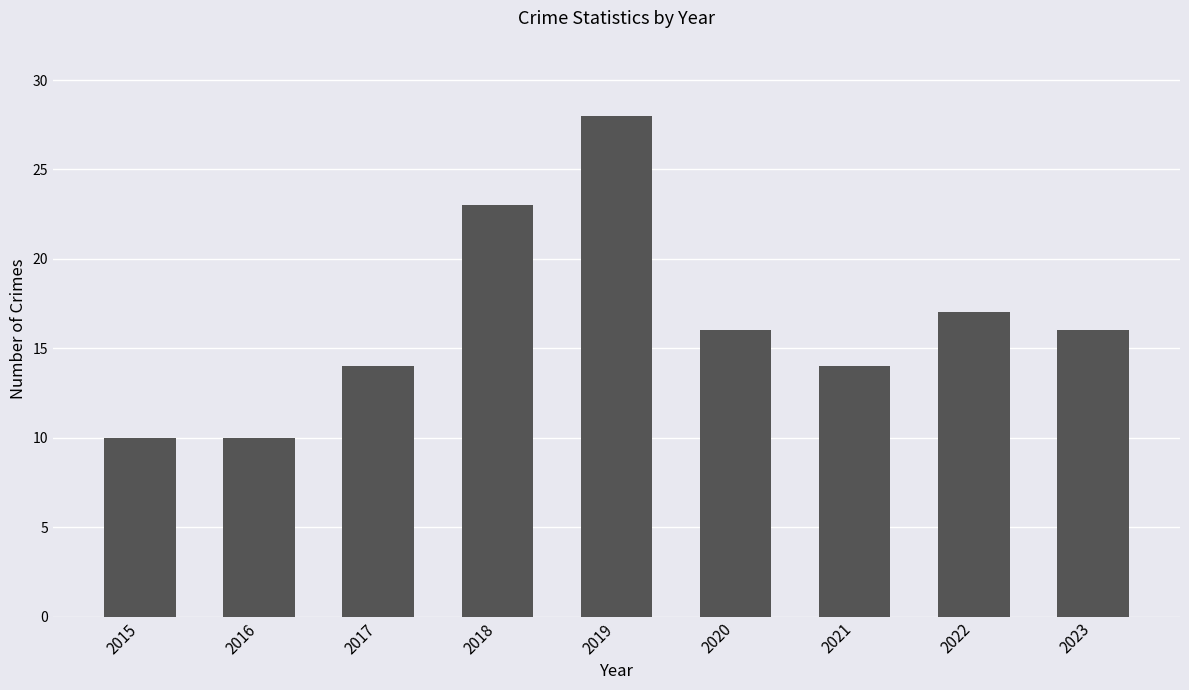

What is the value of the 3rd bar from the left?

14